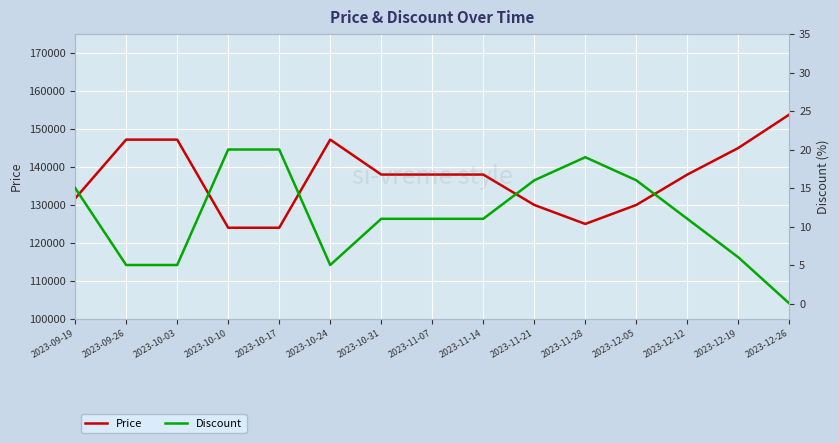

Rank the series by their average value, from lowest to highest.

Discount, Price